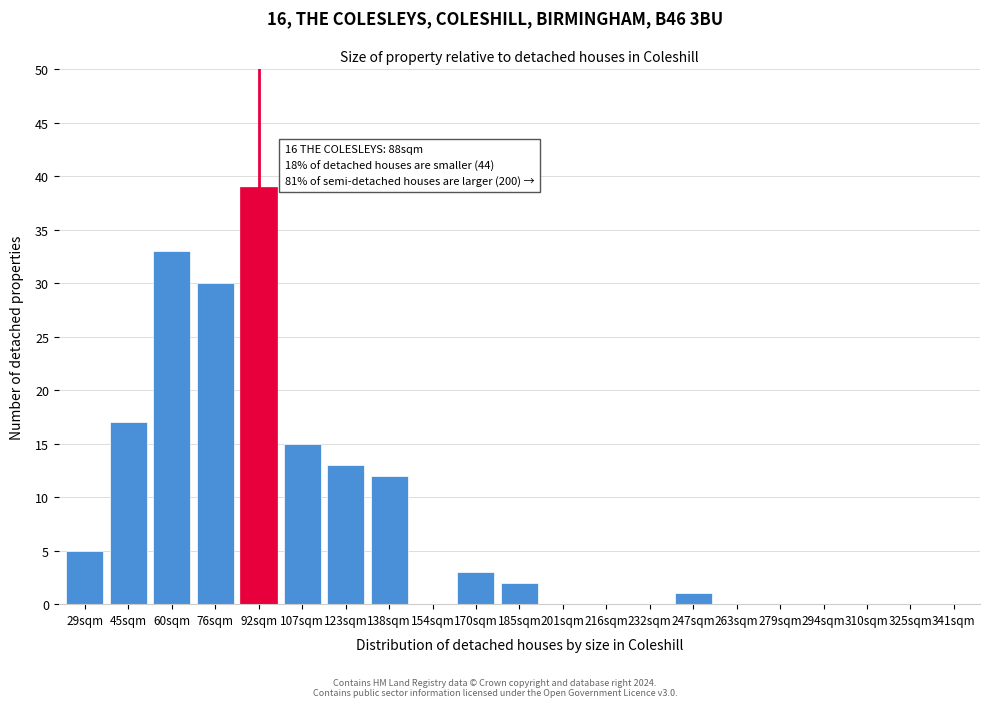

Reading left to right, list all the values displayed in this chart.

29sqm=5	45sqm=17	60sqm=33	76sqm=30	92sqm=39	107sqm=15	123sqm=13	138sqm=12	154sqm=0	170sqm=3	185sqm=2	201sqm=0	216sqm=0	232sqm=0	247sqm=1	263sqm=0	279sqm=0	294sqm=0	310sqm=0	325sqm=0	341sqm=0